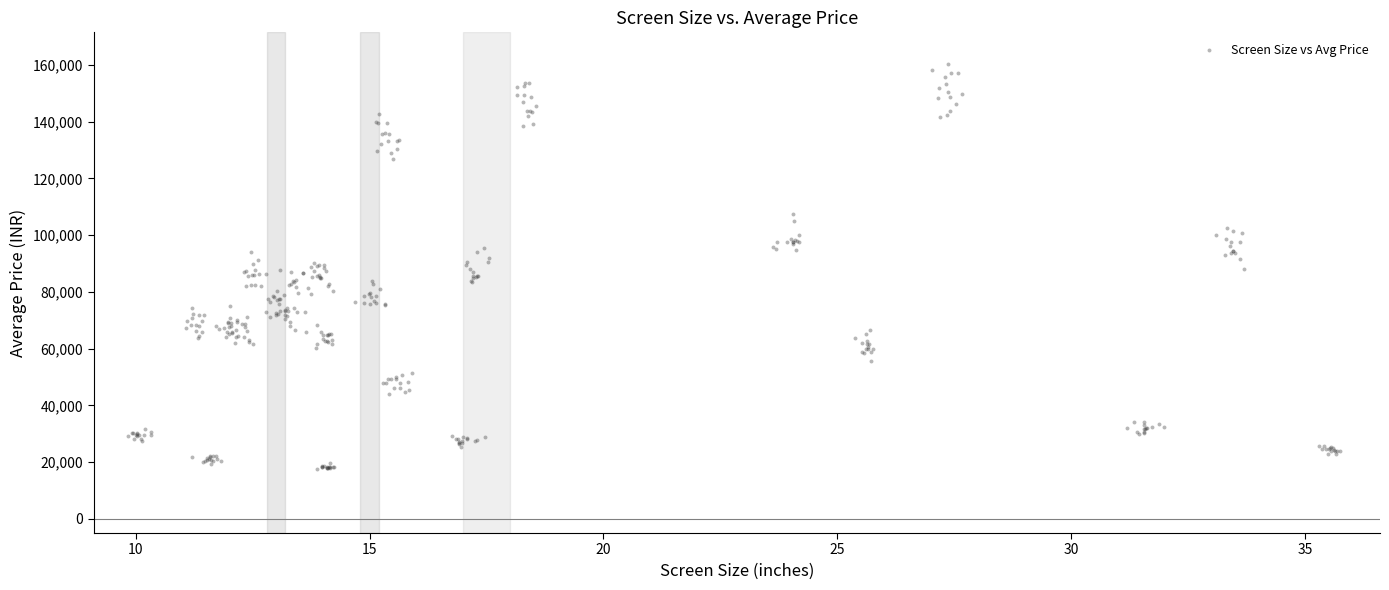

What is the range of Y values (max minus min)?

142828.7